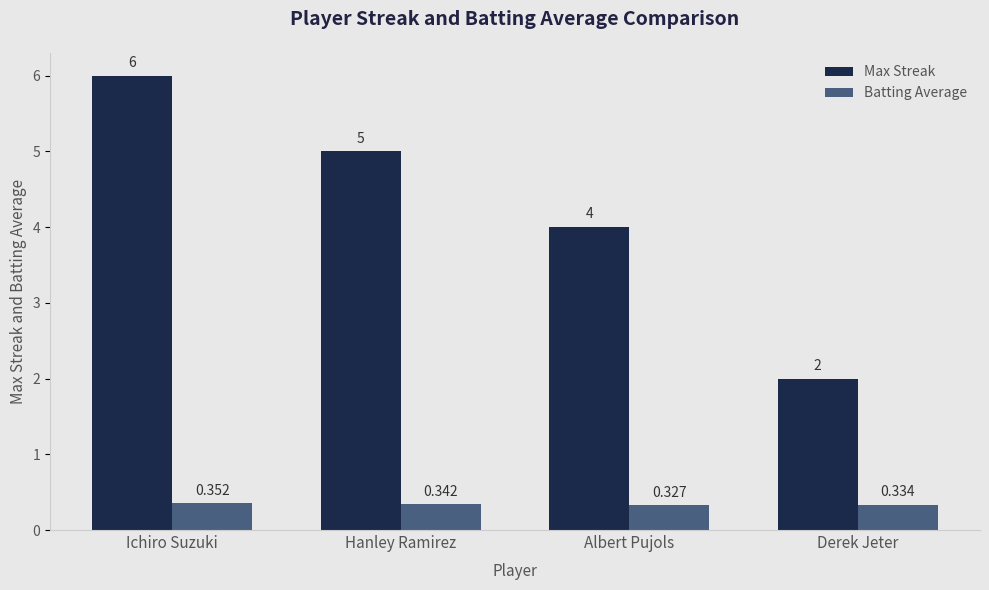

Which series has the largest range (max minus min)?

Max Streak